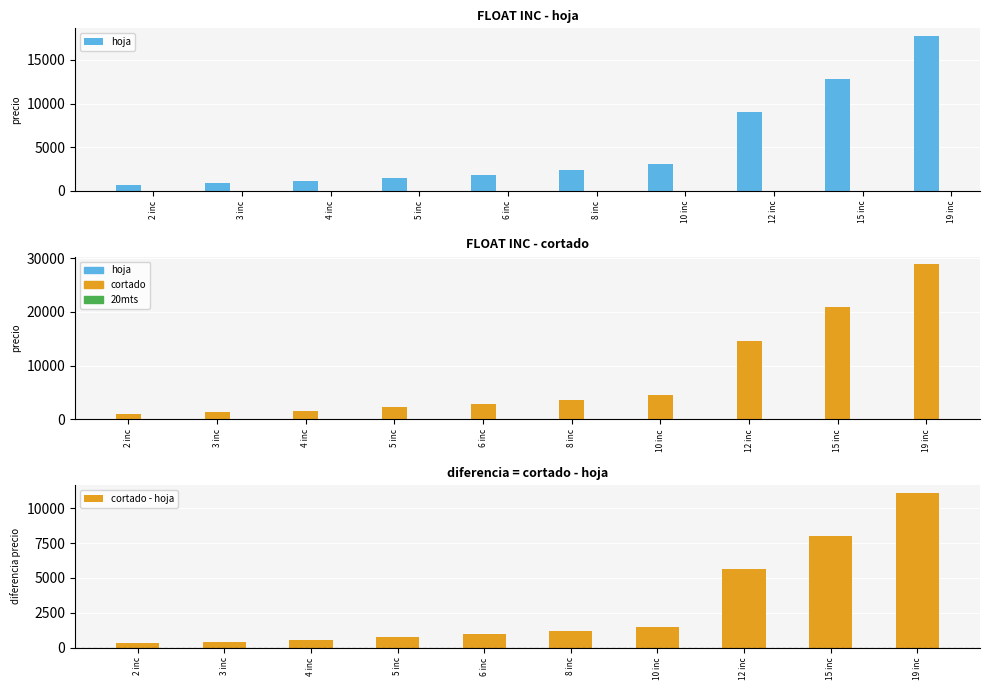

What is the label of the 6th bar from the left?

8 inc